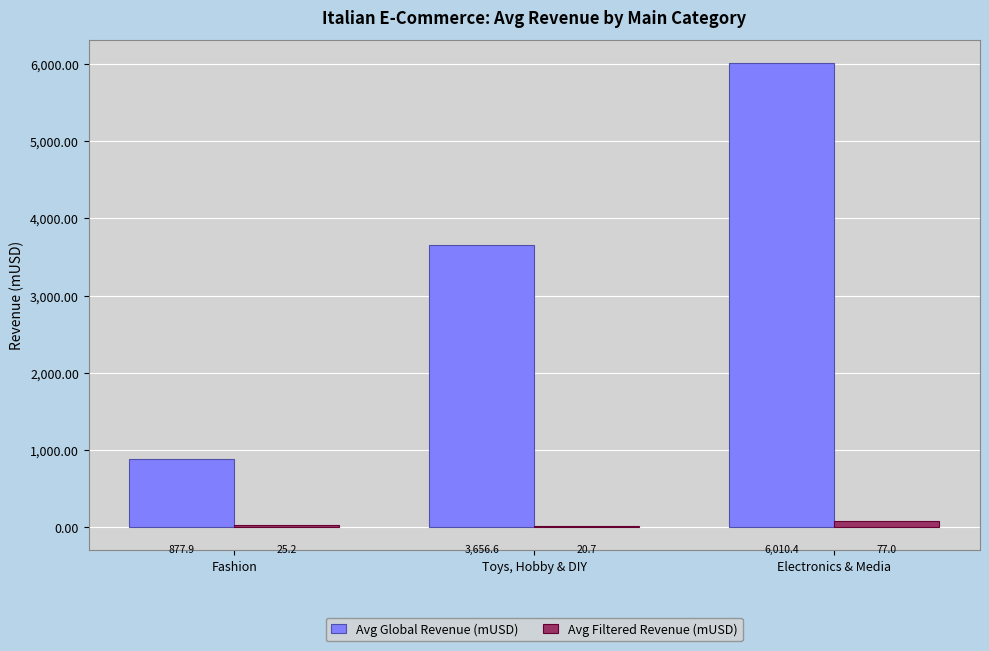

Are the bars grouped side by side (vs. stacked)?

Yes